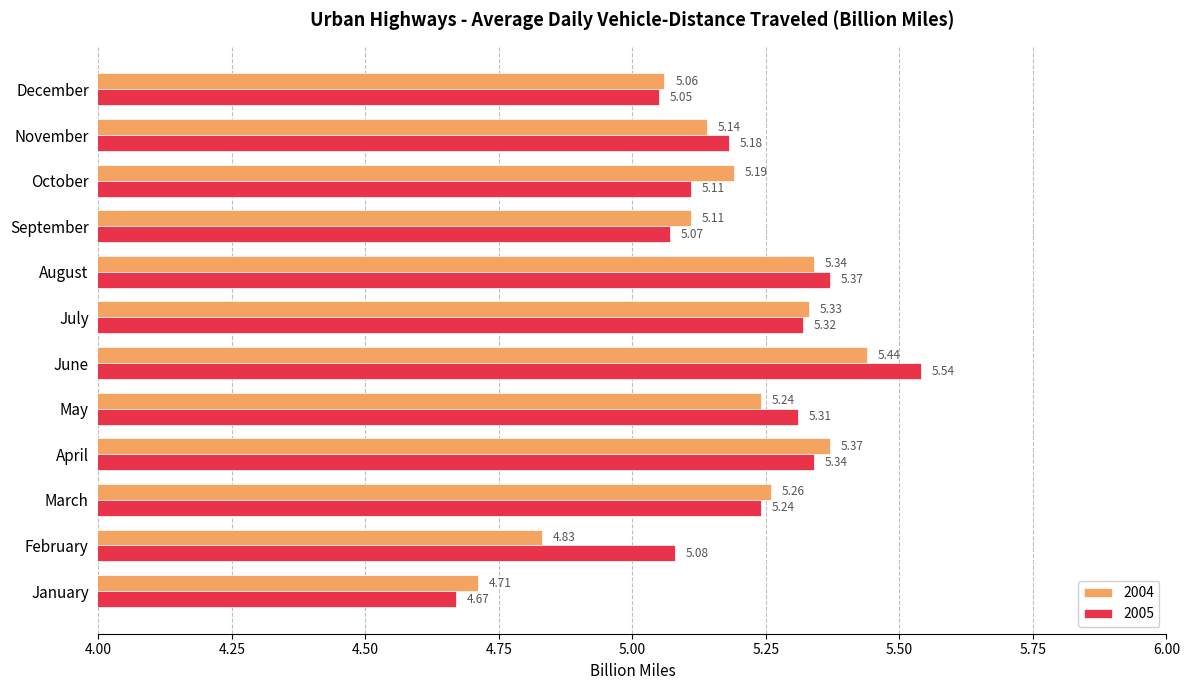

Which label corresponds to the largest value in the chart?

June